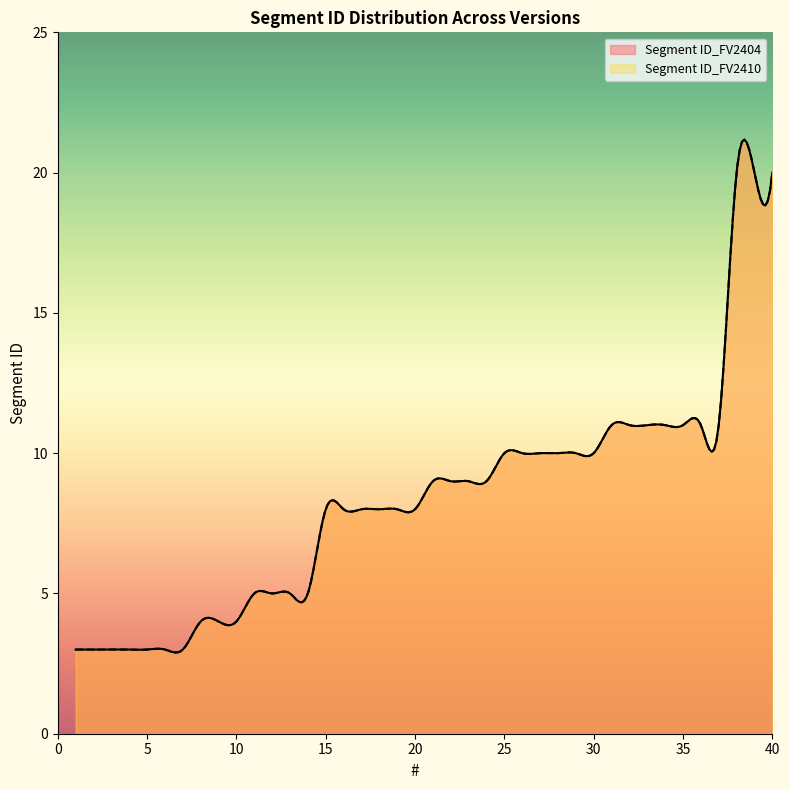

Between 15 and 27, which series saw the biggest shift?

Segment ID_FV2404